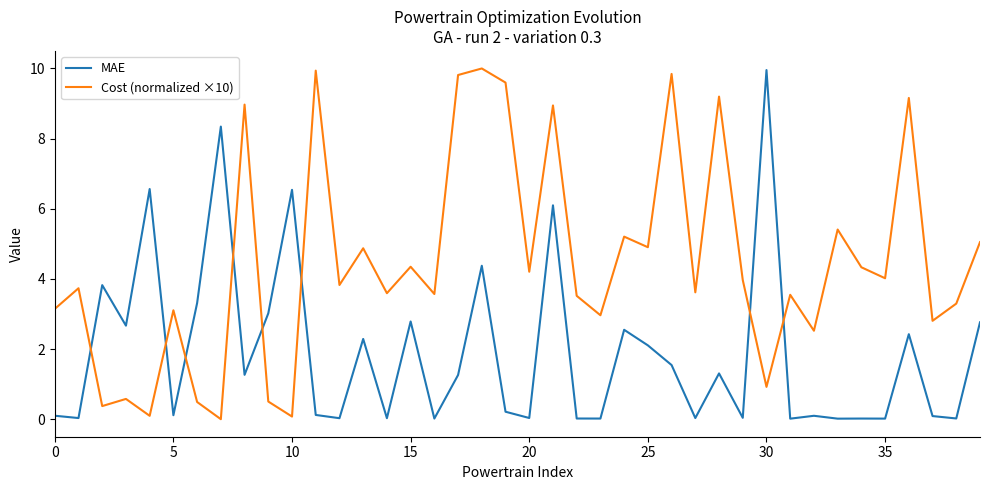

What is the difference between the maximum and minimum values in the Cost (normalized ×10) series?

10.0